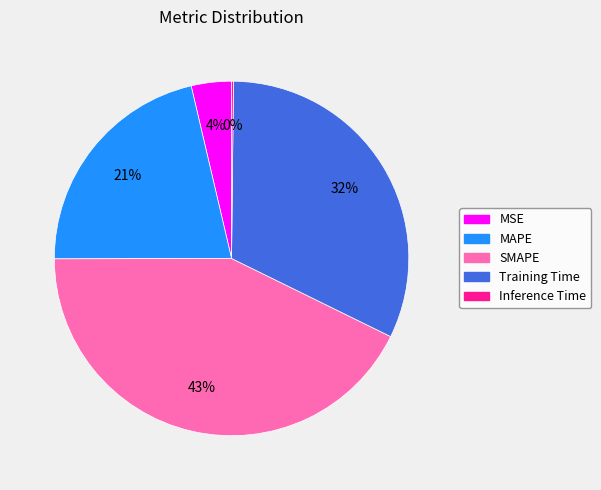

Does SMAPE account for over 50% of the chart?

No